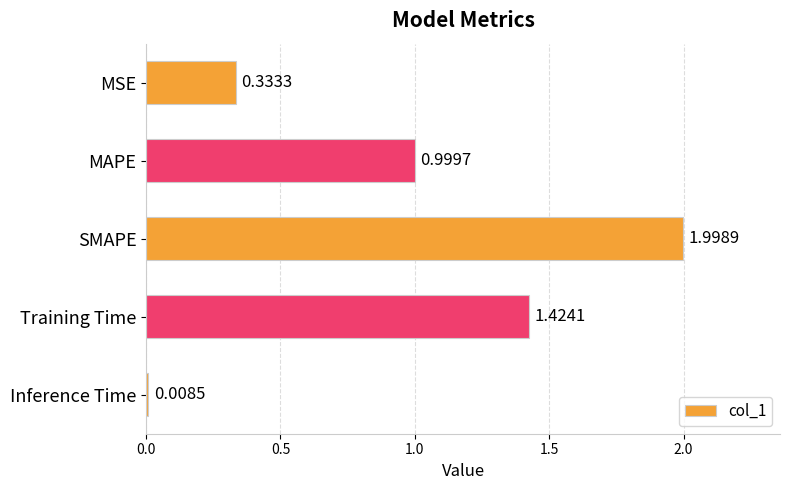

What is the sum of all values?

4.8